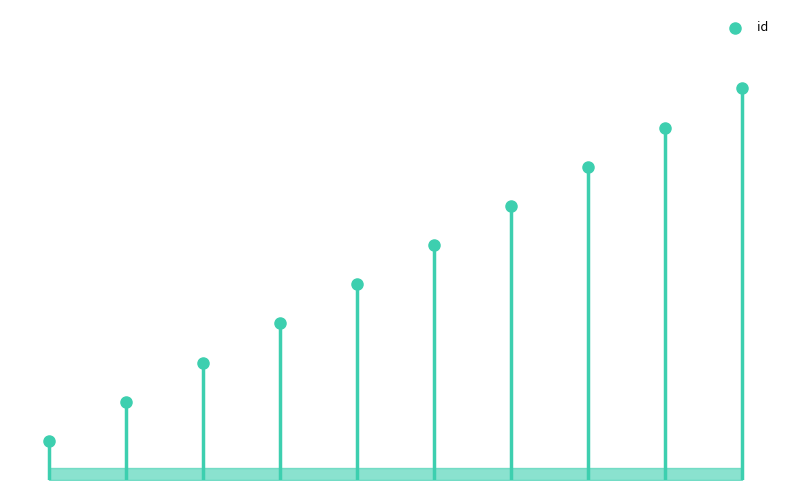

Approximately how many times larger is the value at 1 compared to 5?

0.3